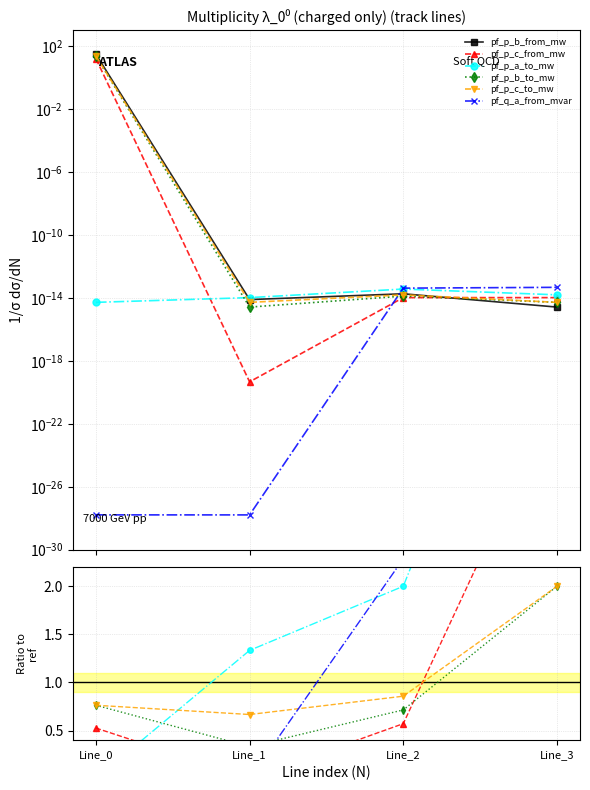

What are all the series names shown in the legend?

pf_p_b_from_mw, pf_p_c_from_mw, pf_p_a_to_mw, pf_p_b_to_mw, pf_p_c_to_mw, pf_q_a_from_mvar